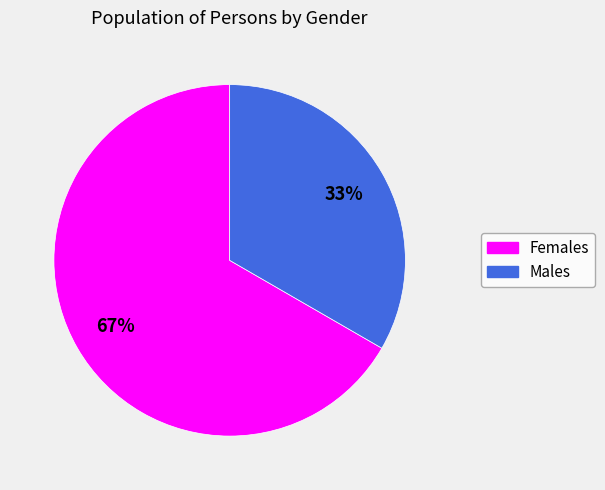

Between Females and Males, which is larger?

Females